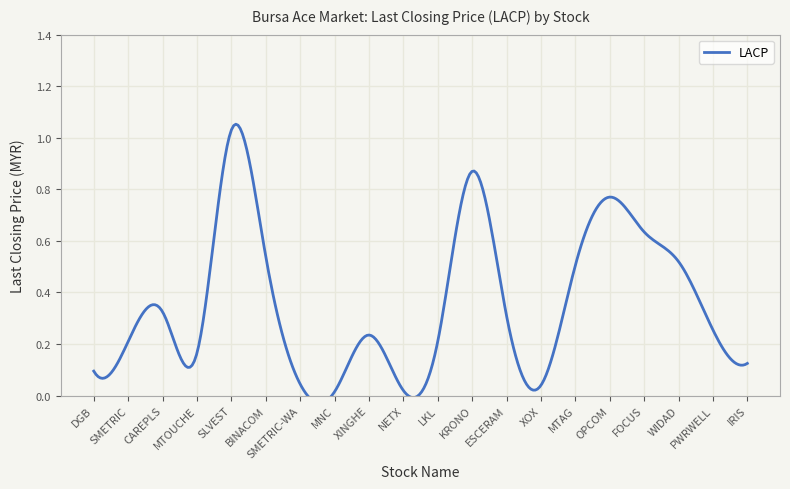

What is the greatest value displayed?

1.0